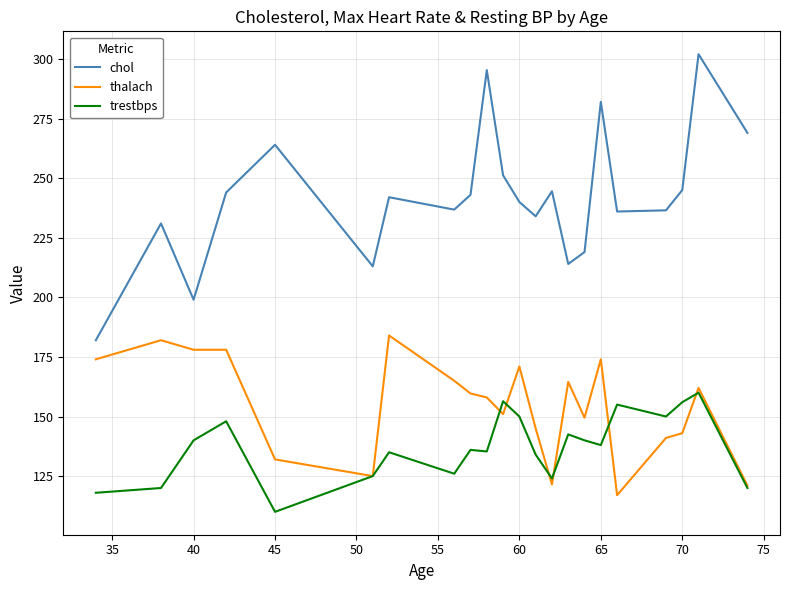

What is the greatest value displayed?

302.0